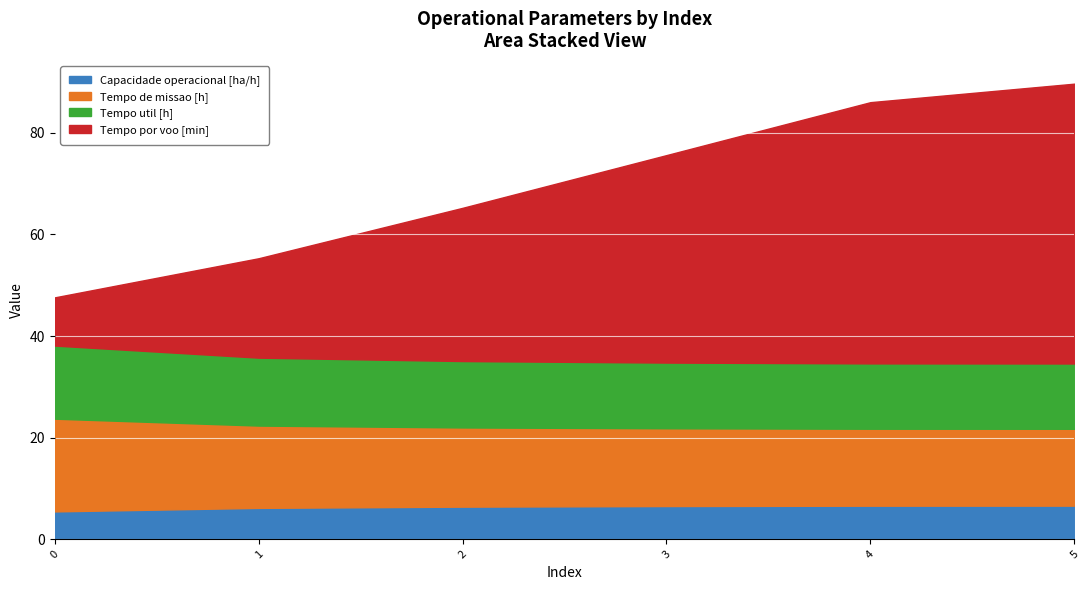

True or false: Capacidade operacional [ha/h] and Tempo por voo [min] intersect in this chart.

False